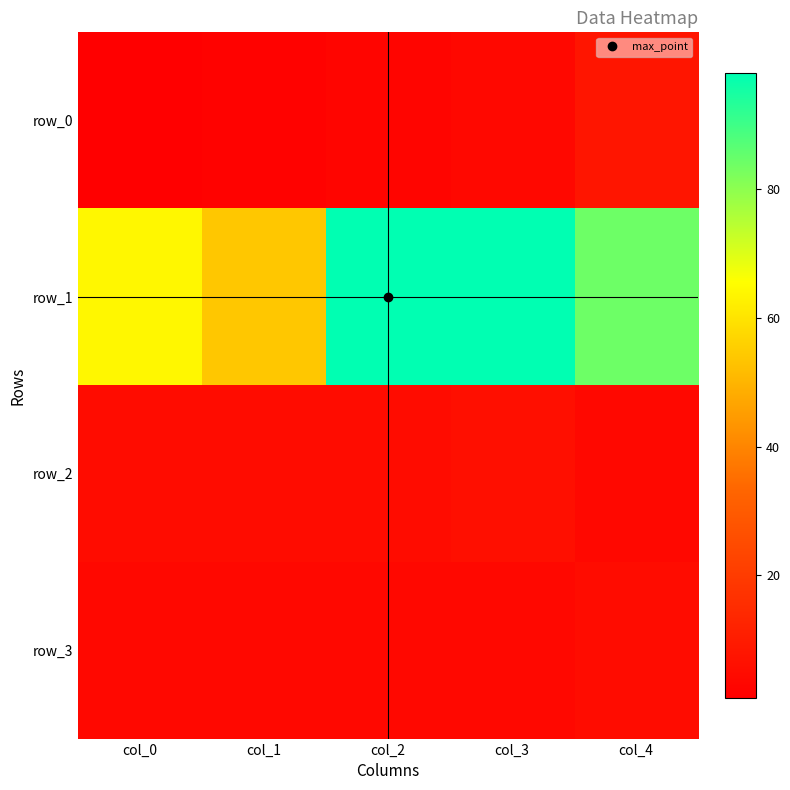

At which label is row_2 closest to 5?

col_0